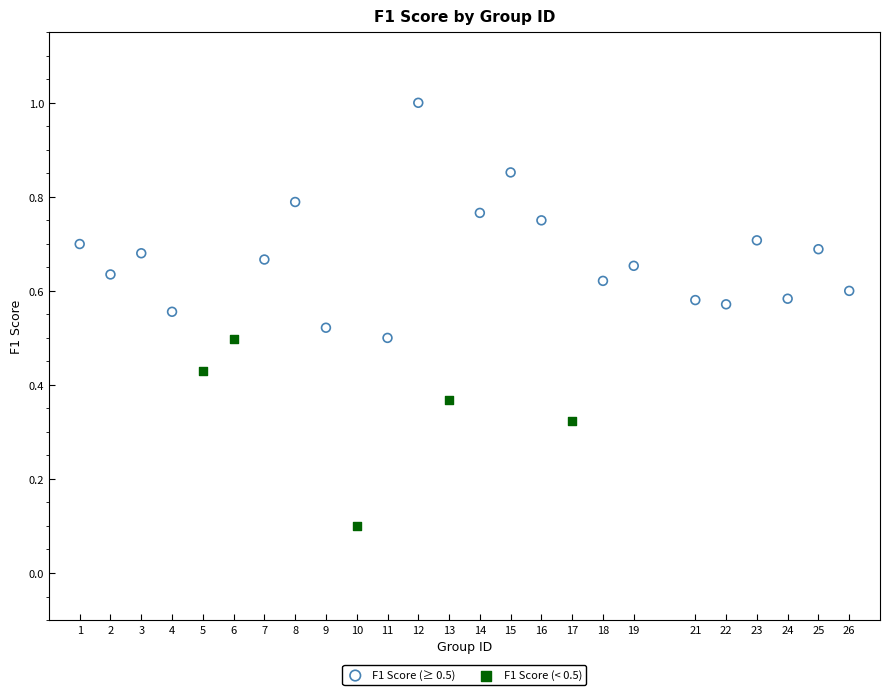

Which series reaches the minimum Y coordinate?

F1 Score (< 0.5)